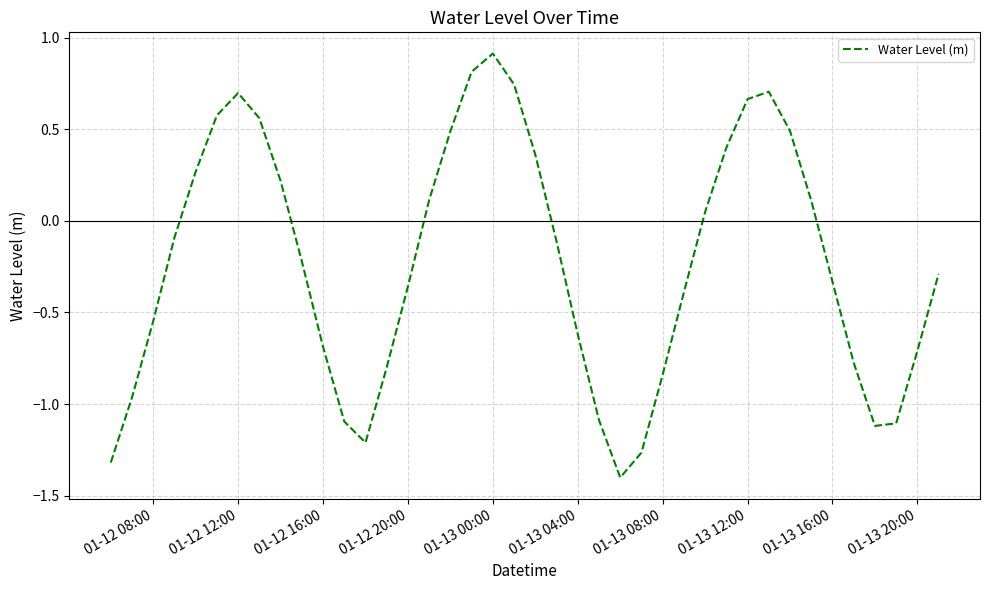

Does the chart display data point markers on the line(s)?

No